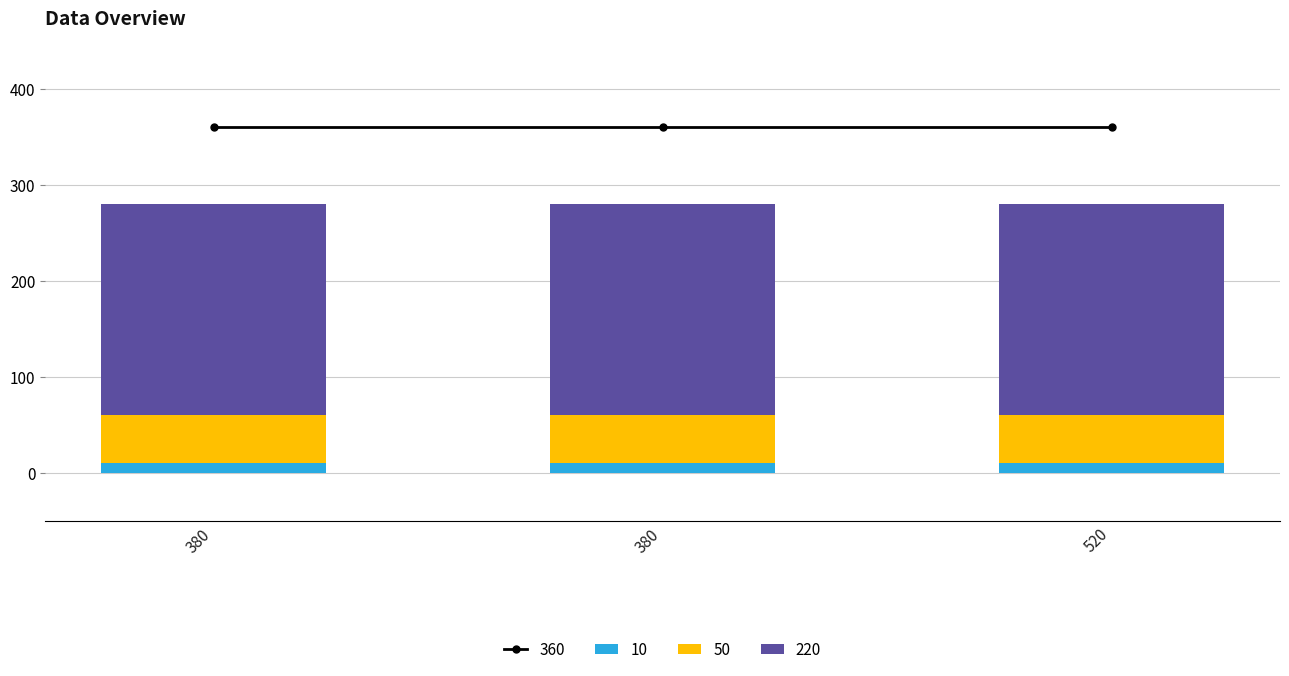

Is it true that 0 equals 0 at 380?

True